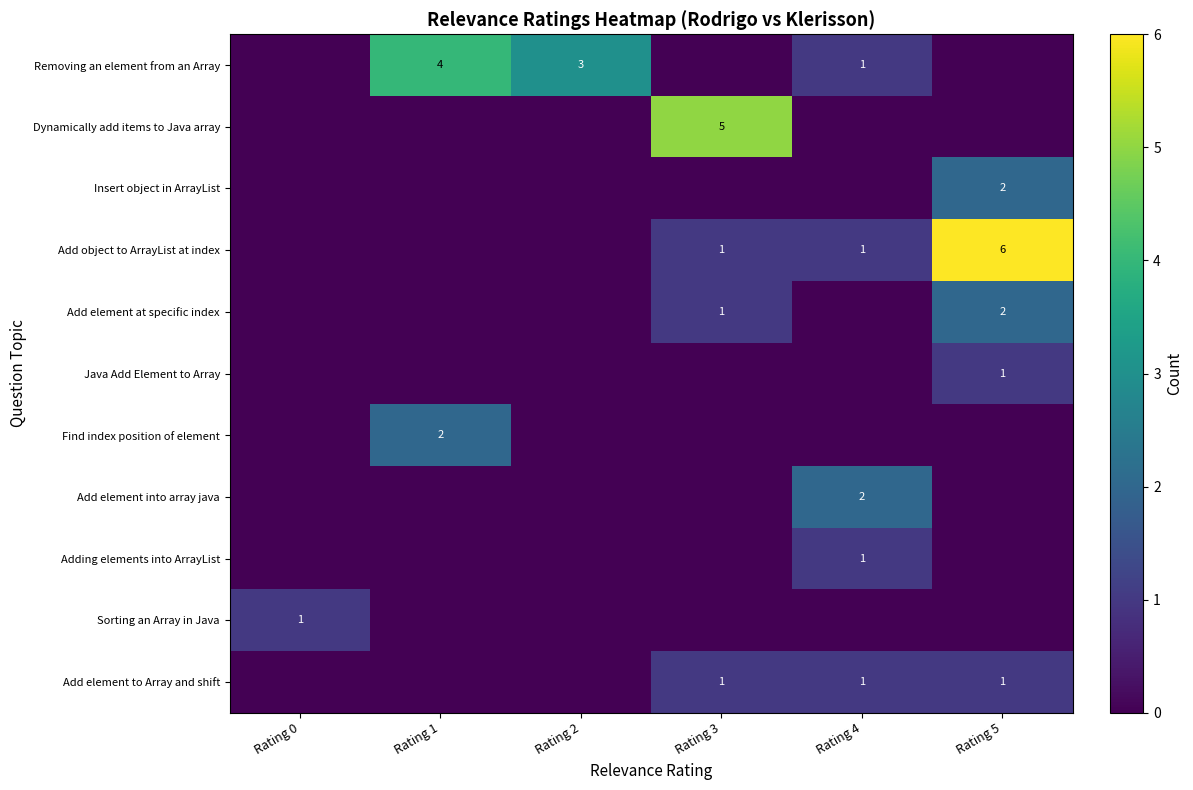

Rank the series at Rating 2 from lowest to highest value.

Dynamically add items to Java array, Insert object in ArrayList, Add object to ArrayList at index, Add element at specific index, Java Add Element to Array, Find index position of element, Add element into array java, Adding elements into ArrayList, Sorting an Array in Java, Add element to Array and shift, Removing an element from an Array